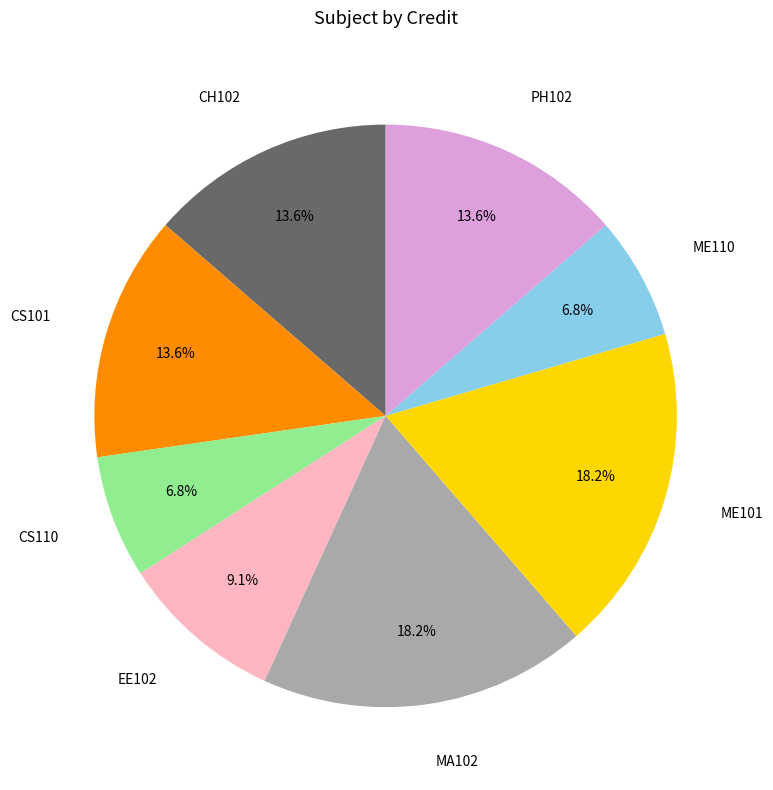

To the nearest percent, what is the difference between the MA102 and PH102 slice percentages?

5%